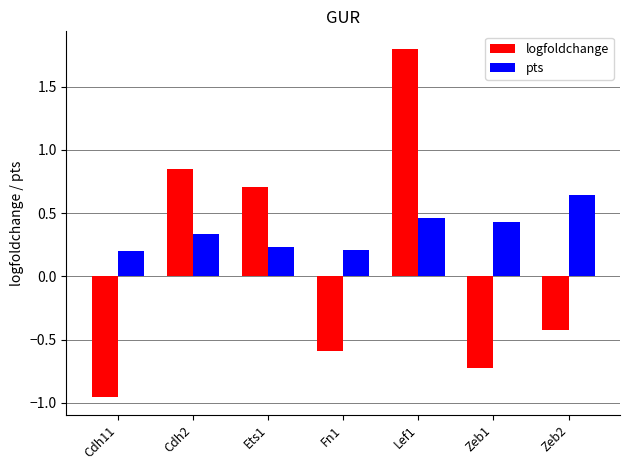

What is the maximum value shown in the chart?

1.8